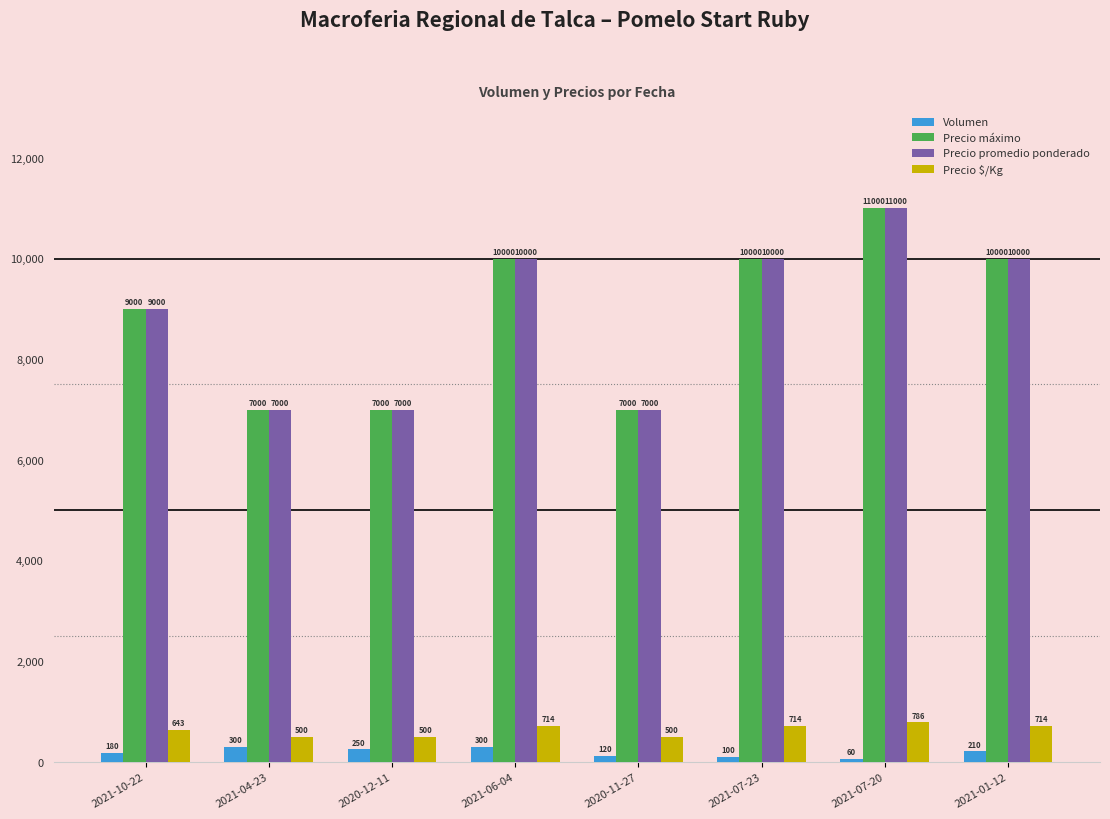

At which category does the chart reach its minimum across all series?

2021-07-20